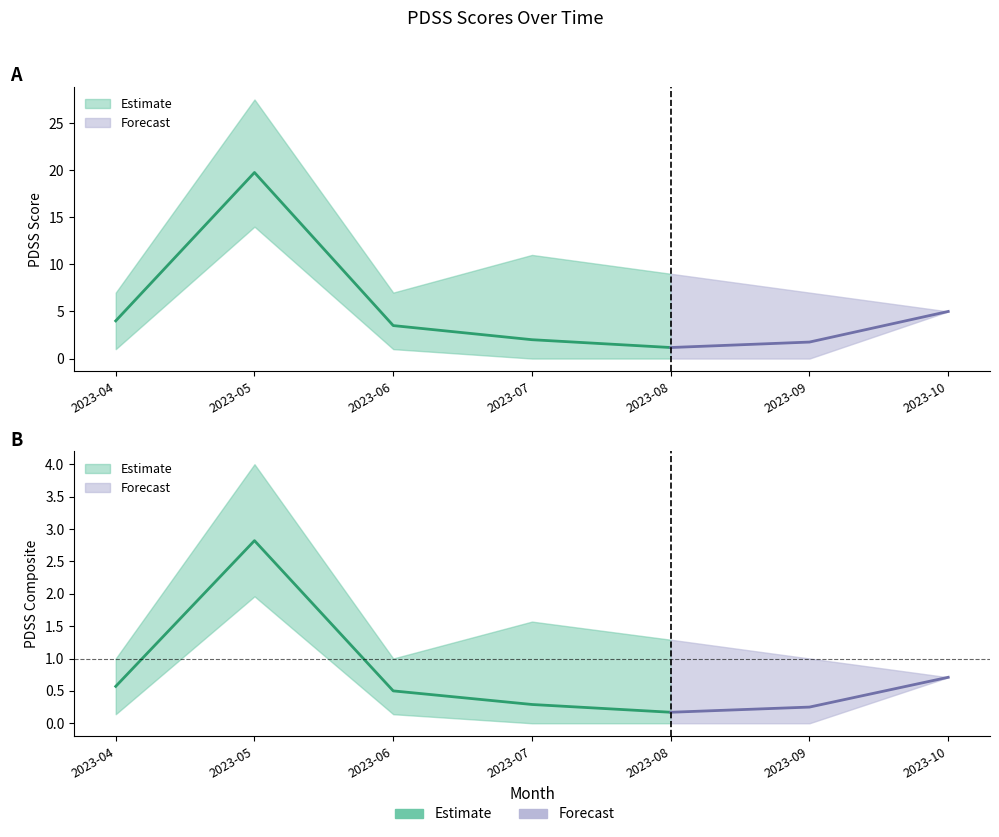

Is the value of PDSS_upper at 2023-06 greater than the value of PDSS_composite_mean at 2023-09?

Yes